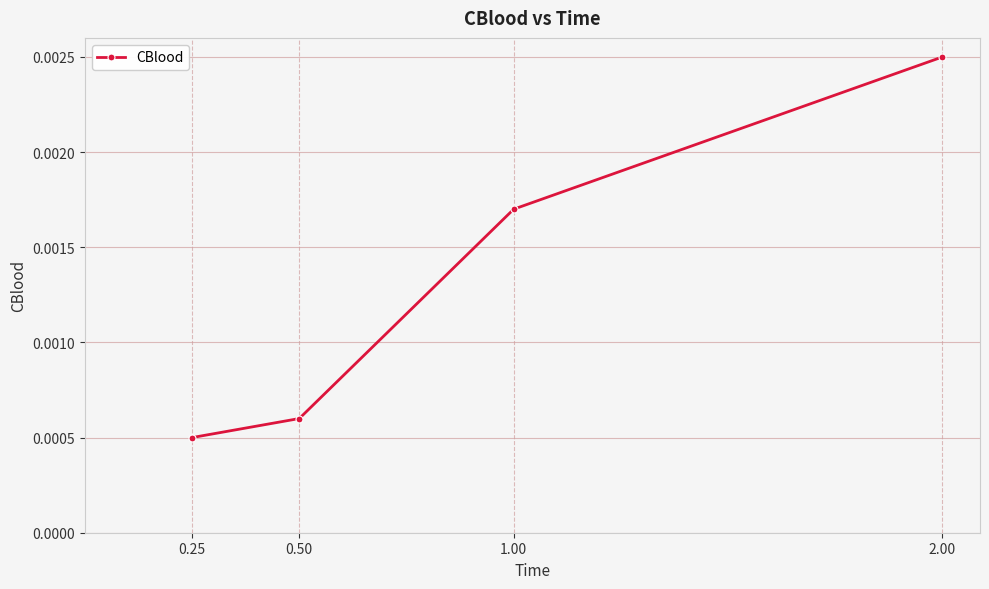

Which label corresponds to the largest value in the chart?

2.00